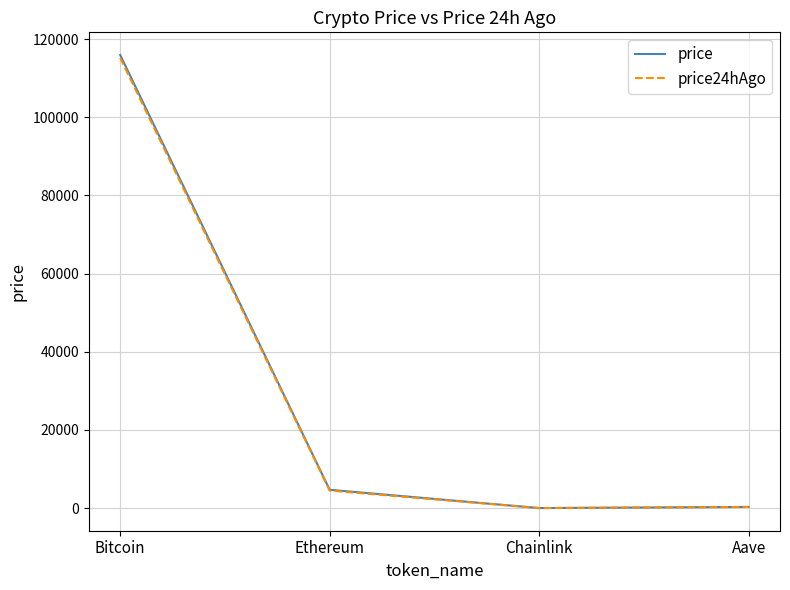

What is the approximate value of price24hAgo at Chainlink?

24.6